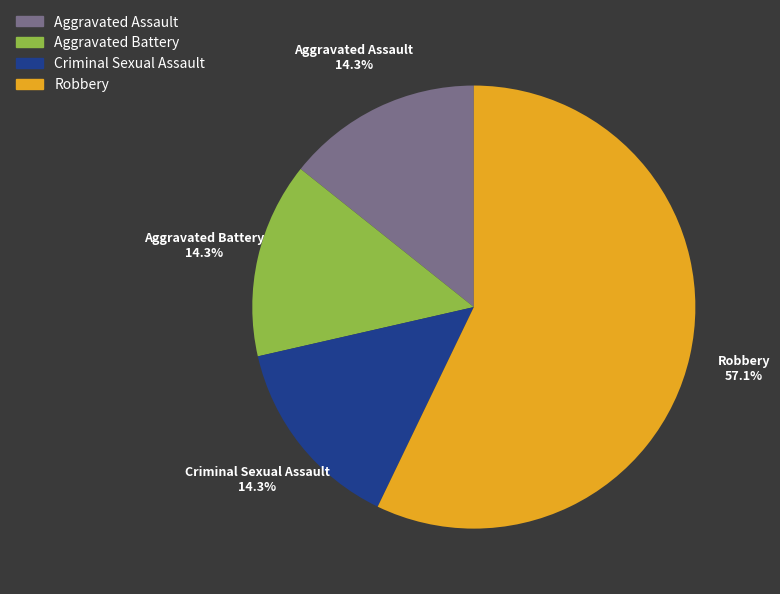

To the nearest percent, what portion does Robbery represent?

57%